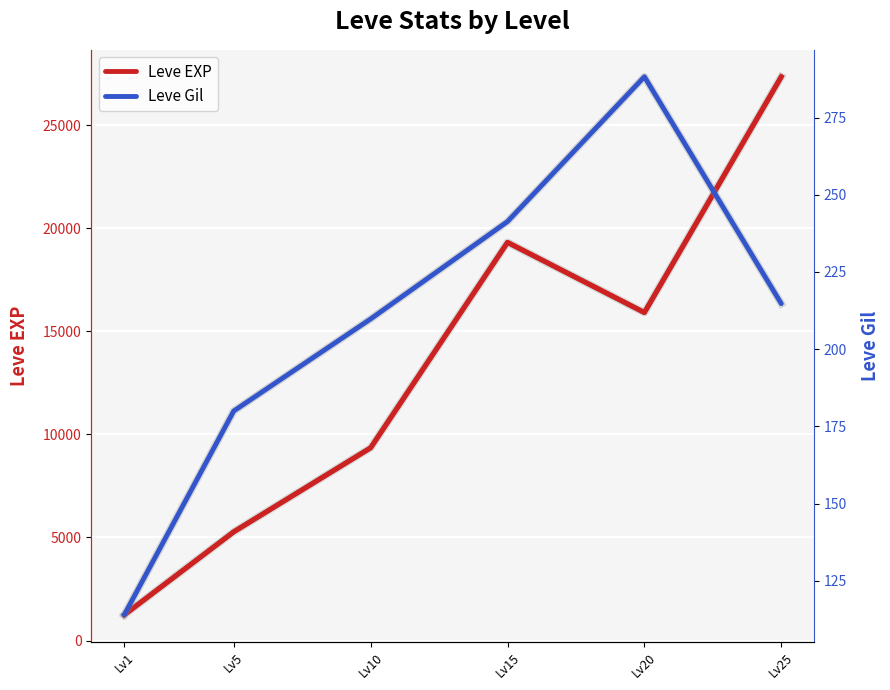

Which series has the widest spread of values?

Leve EXP